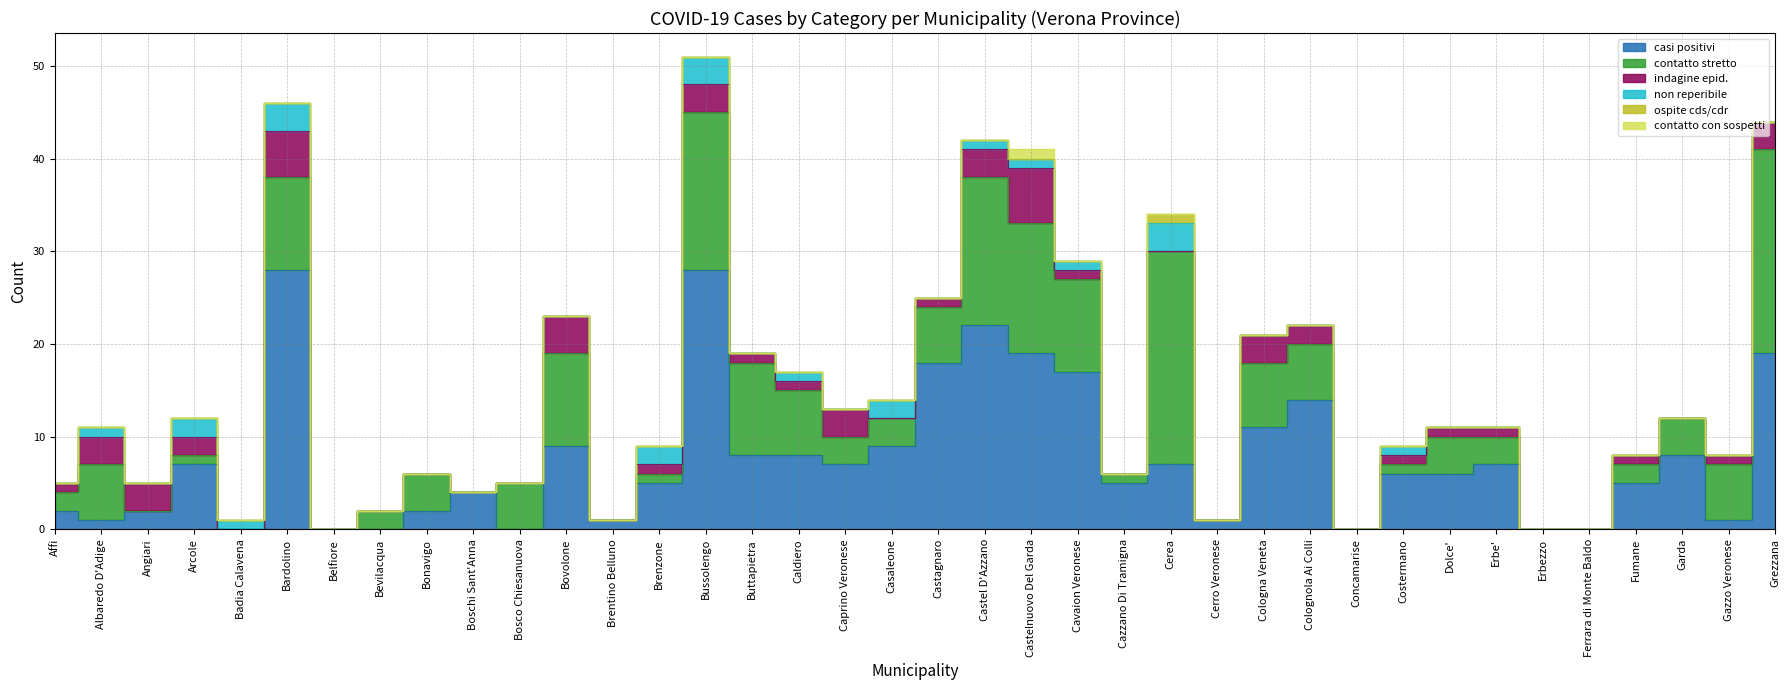

Reading right to left, extract all data points from this chart.

casi positivi: Grezzana=19	Gazzo Veronese=1	Garda=8	Fumane=5	Ferrara di Monte Baldo=0	Erbezzo=0	Erbe'=7	Dolce'=6	Costermano=6	Concamarise=0	Colognola Ai Colli=14	Cologna Veneta=11	Cerro Veronese=1	Cerea=7	Cazzano Di Tramigna=5	Cavaion Veronese=17	Castelnuovo Del Garda=19	Castel D'Azzano=22	Castagnaro=18	Casaleone=9	Caprino Veronese=7	Caldiero=8	Buttapietra=8	Bussolengo=28	Brenzone=5	Brentino Belluno=1	Bovolone=9	Bosco Chiesanuova=0	Boschi Sant'Anna=4	Bonavigo=2	Bevilacqua=0	Belfiore=0	Bardolino=28	Badia Calavena=0	Arcole=7	Angiari=2	Albaredo D'Adige=1	Affi=2
contatto stretto: Grezzana=22	Gazzo Veronese=6	Garda=4	Fumane=2	Ferrara di Monte Baldo=0	Erbezzo=0	Erbe'=3	Dolce'=4	Costermano=1	Concamarise=0	Colognola Ai Colli=6	Cologna Veneta=7	Cerro Veronese=0	Cerea=23	Cazzano Di Tramigna=1	Cavaion Veronese=10	Castelnuovo Del Garda=14	Castel D'Azzano=16	Castagnaro=6	Casaleone=3	Caprino Veronese=3	Caldiero=7	Buttapietra=10	Bussolengo=17	Brenzone=1	Brentino Belluno=0	Bovolone=10	Bosco Chiesanuova=5	Boschi Sant'Anna=0	Bonavigo=4	Bevilacqua=2	Belfiore=0	Bardolino=10	Badia Calavena=0	Arcole=1	Angiari=0	Albaredo D'Adige=6	Affi=2
indagine epid.: Grezzana=3	Gazzo Veronese=1	Garda=0	Fumane=1	Ferrara di Monte Baldo=0	Erbezzo=0	Erbe'=1	Dolce'=1	Costermano=1	Concamarise=0	Colognola Ai Colli=2	Cologna Veneta=3	Cerro Veronese=0	Cerea=0	Cazzano Di Tramigna=0	Cavaion Veronese=1	Castelnuovo Del Garda=6	Castel D'Azzano=3	Castagnaro=1	Casaleone=0	Caprino Veronese=3	Caldiero=1	Buttapietra=1	Bussolengo=3	Brenzone=1	Brentino Belluno=0	Bovolone=4	Bosco Chiesanuova=0	Boschi Sant'Anna=0	Bonavigo=0	Bevilacqua=0	Belfiore=0	Bardolino=5	Badia Calavena=0	Arcole=2	Angiari=3	Albaredo D'Adige=3	Affi=1
non reperibile: Grezzana=0	Gazzo Veronese=0	Garda=0	Fumane=0	Ferrara di Monte Baldo=0	Erbezzo=0	Erbe'=0	Dolce'=0	Costermano=1	Concamarise=0	Colognola Ai Colli=0	Cologna Veneta=0	Cerro Veronese=0	Cerea=3	Cazzano Di Tramigna=0	Cavaion Veronese=1	Castelnuovo Del Garda=1	Castel D'Azzano=1	Castagnaro=0	Casaleone=2	Caprino Veronese=0	Caldiero=1	Buttapietra=0	Bussolengo=3	Brenzone=2	Brentino Belluno=0	Bovolone=0	Bosco Chiesanuova=0	Boschi Sant'Anna=0	Bonavigo=0	Bevilacqua=0	Belfiore=0	Bardolino=3	Badia Calavena=1	Arcole=2	Angiari=0	Albaredo D'Adige=1	Affi=0
ospite cds/cdr: Grezzana=0	Gazzo Veronese=0	Garda=0	Fumane=0	Ferrara di Monte Baldo=0	Erbezzo=0	Erbe'=0	Dolce'=0	Costermano=0	Concamarise=0	Colognola Ai Colli=0	Cologna Veneta=0	Cerro Veronese=0	Cerea=1	Cazzano Di Tramigna=0	Cavaion Veronese=0	Castelnuovo Del Garda=0	Castel D'Azzano=0	Castagnaro=0	Casaleone=0	Caprino Veronese=0	Caldiero=0	Buttapietra=0	Bussolengo=0	Brenzone=0	Brentino Belluno=0	Bovolone=0	Bosco Chiesanuova=0	Boschi Sant'Anna=0	Bonavigo=0	Bevilacqua=0	Belfiore=0	Bardolino=0	Badia Calavena=0	Arcole=0	Angiari=0	Albaredo D'Adige=0	Affi=0
contatto con sospetti: Grezzana=0	Gazzo Veronese=0	Garda=0	Fumane=0	Ferrara di Monte Baldo=0	Erbezzo=0	Erbe'=0	Dolce'=0	Costermano=0	Concamarise=0	Colognola Ai Colli=0	Cologna Veneta=0	Cerro Veronese=0	Cerea=0	Cazzano Di Tramigna=0	Cavaion Veronese=0	Castelnuovo Del Garda=1	Castel D'Azzano=0	Castagnaro=0	Casaleone=0	Caprino Veronese=0	Caldiero=0	Buttapietra=0	Bussolengo=0	Brenzone=0	Brentino Belluno=0	Bovolone=0	Bosco Chiesanuova=0	Boschi Sant'Anna=0	Bonavigo=0	Bevilacqua=0	Belfiore=0	Bardolino=0	Badia Calavena=0	Arcole=0	Angiari=0	Albaredo D'Adige=0	Affi=0